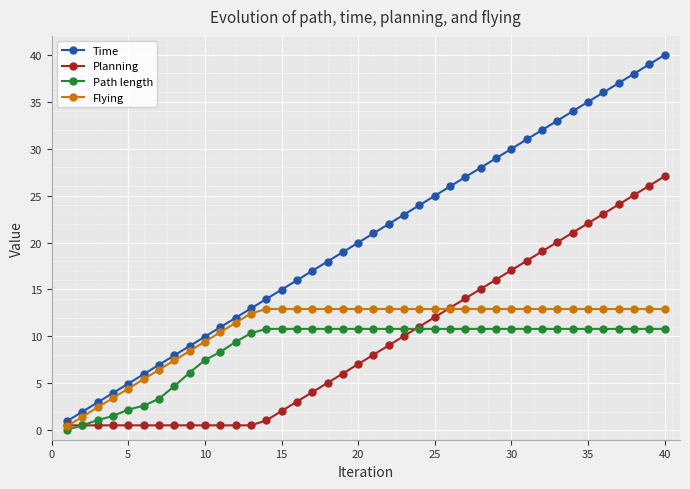

Which series has the largest range (max minus min)?

Time